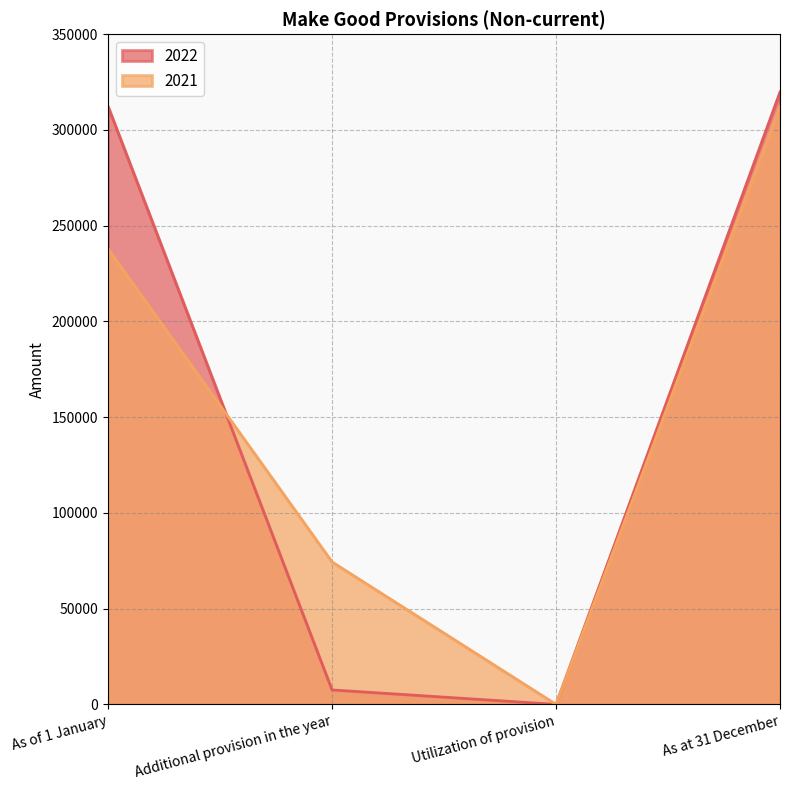

What is the greatest value displayed?

319758